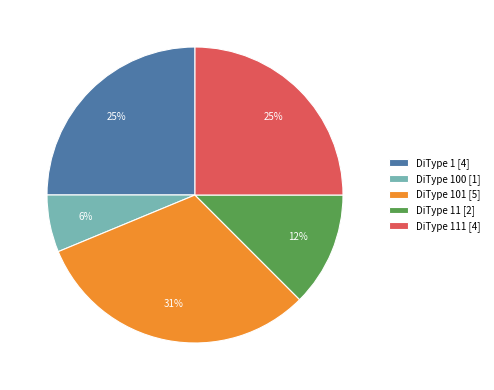

Is there any slice that represents more than half of the pie?

No